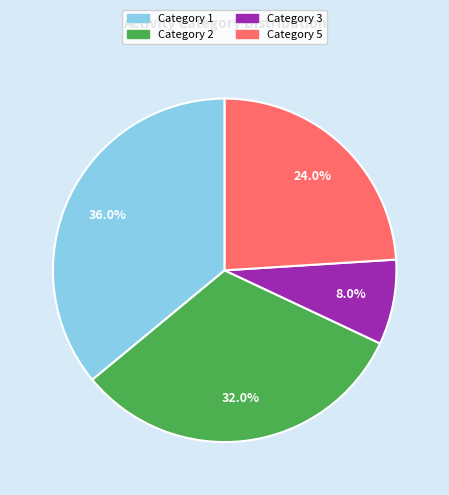

Does any single category account for the majority?

No